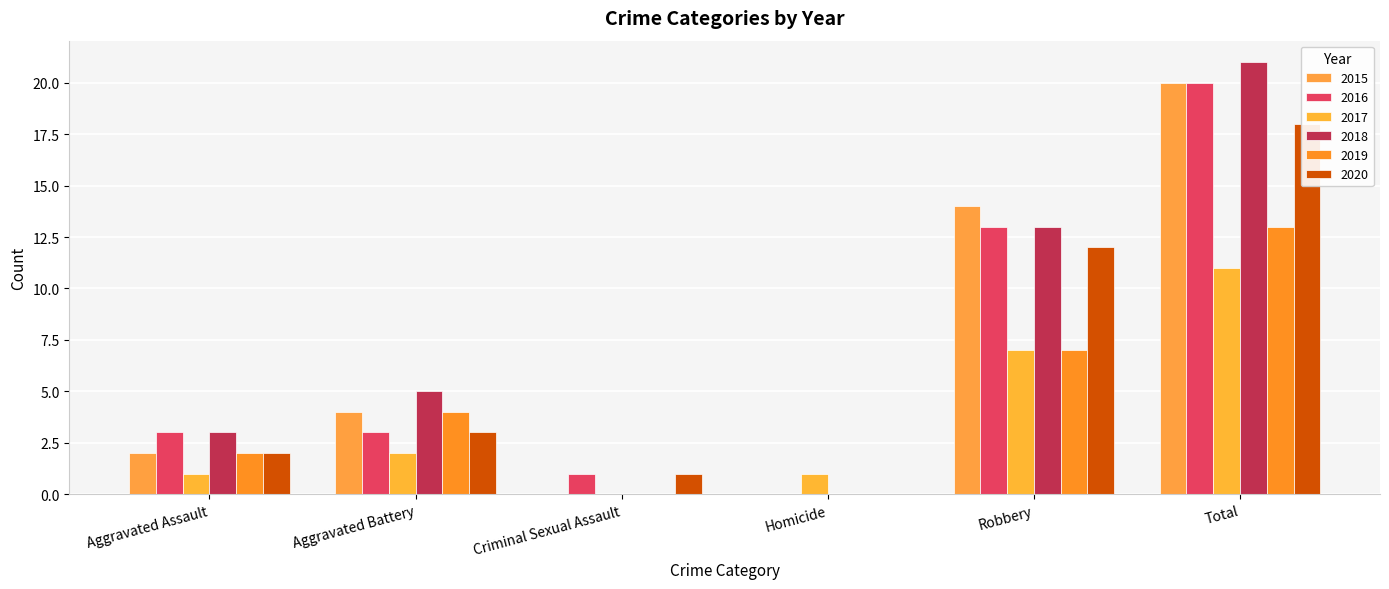

What position from the left is Total?

6